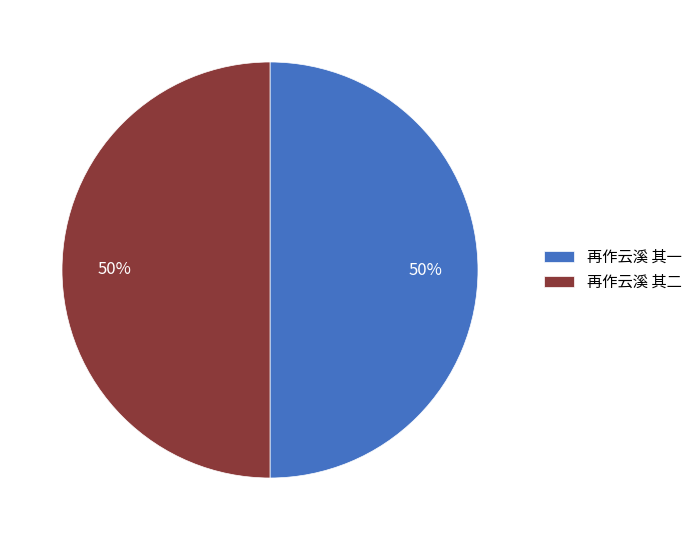

Approximately how many times larger is the value at 再作云溪 其二 compared to 再作云溪 其一?

1.0